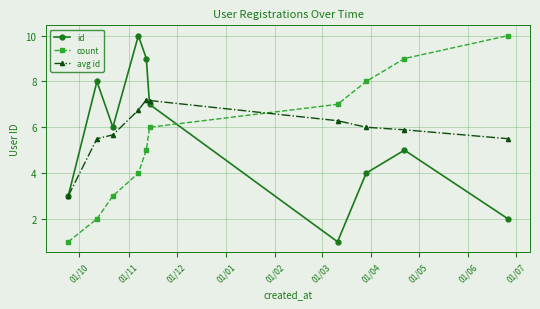

How many times do id and count cross each other?

1